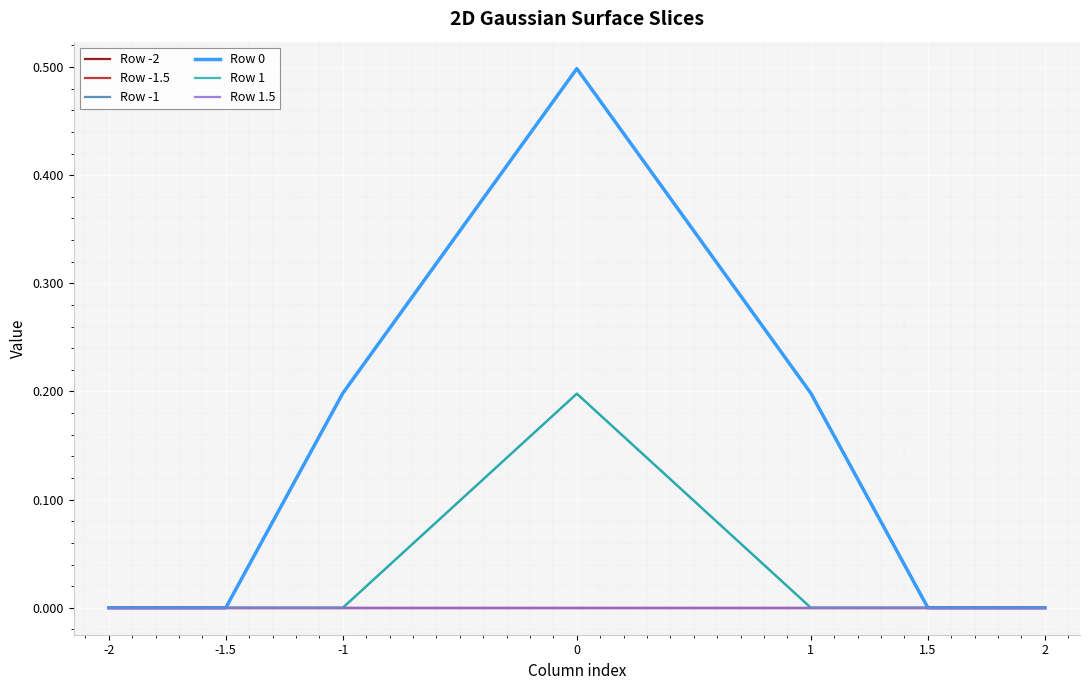

Rank the series at 0 from highest to lowest value.

Row 0, Row -1, Row 1, Row -1.5, Row 1.5, Row -2